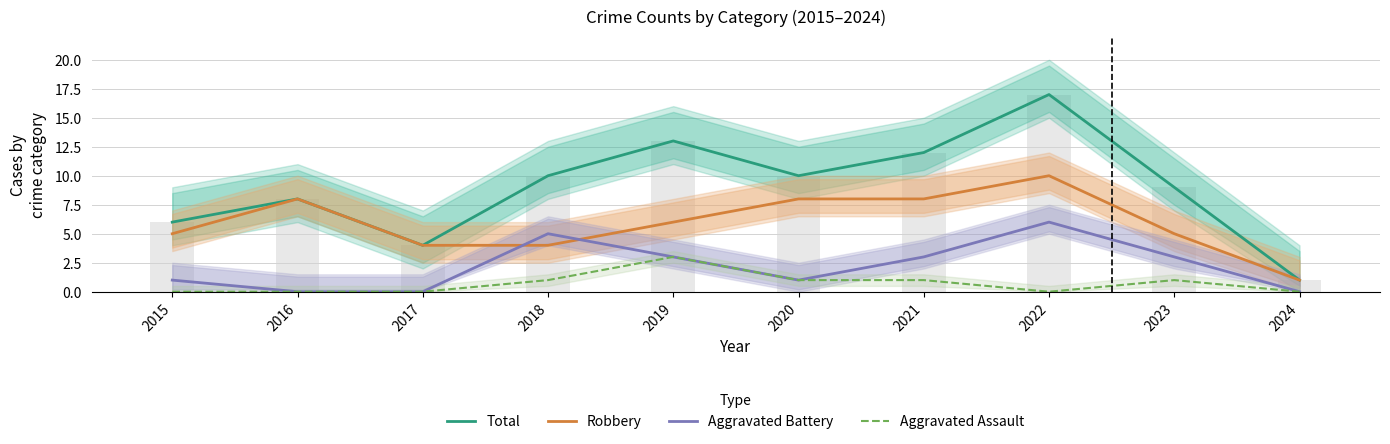

Does the chart contain any negative values?

No